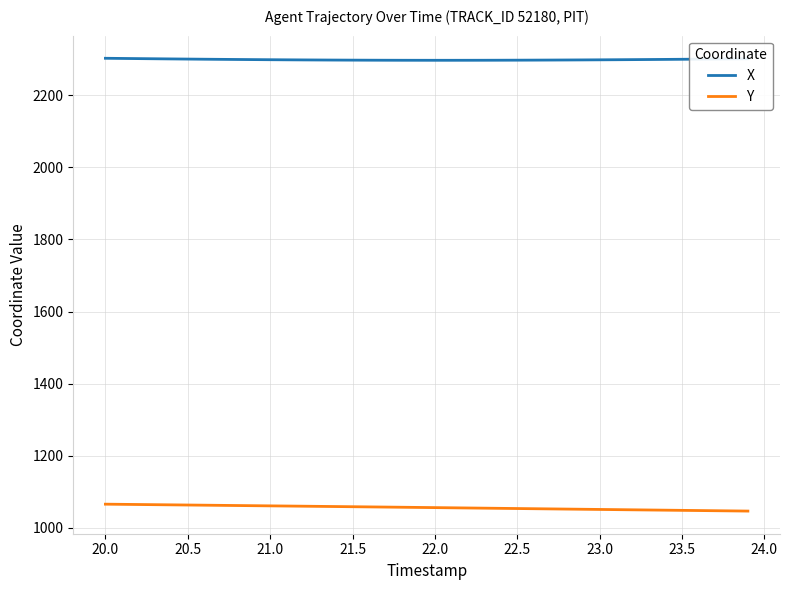

What is the difference between the maximum and minimum values in the X series?

5.6